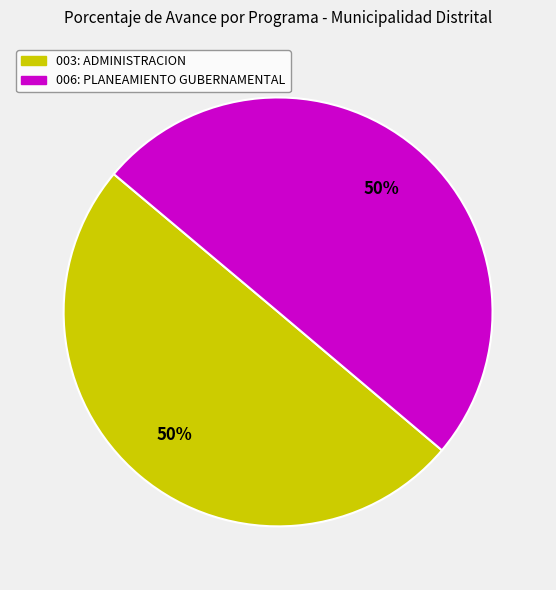

How many segments does this pie chart have?

2